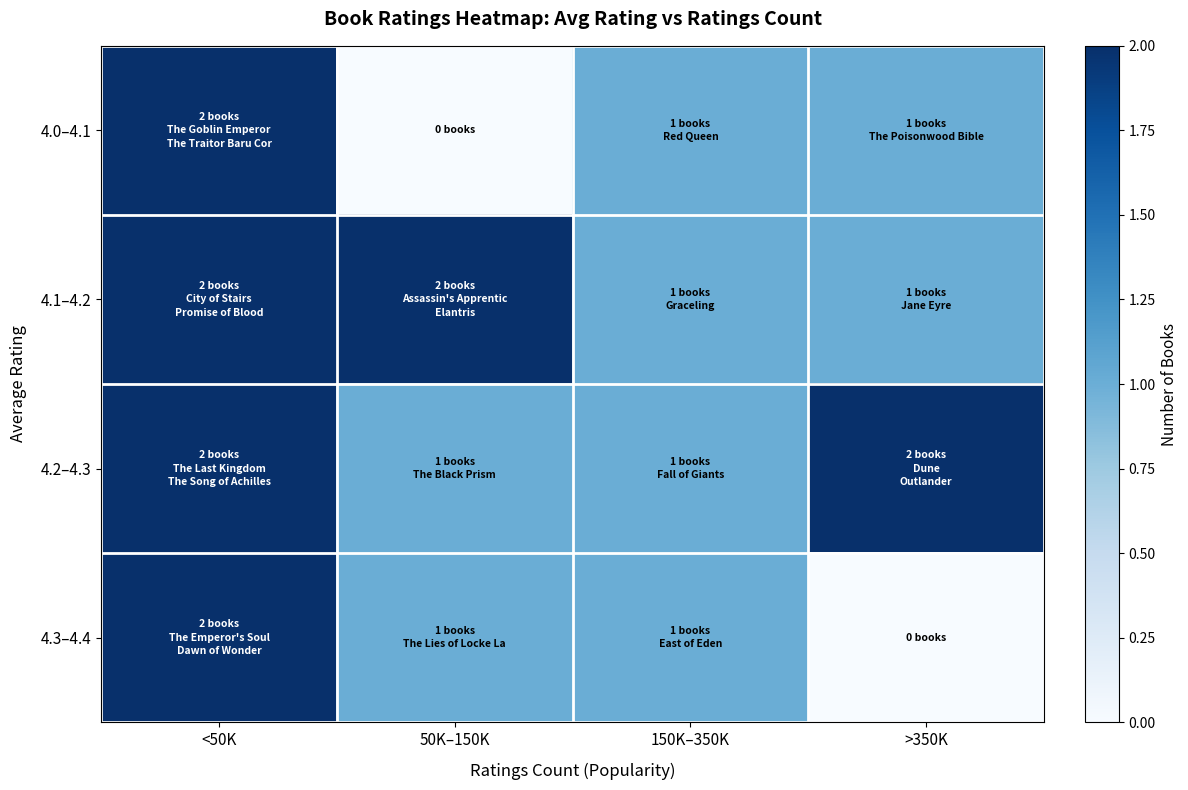

List the series in order of their peak value, lowest first.

4.0–4.1, 4.1–4.2, 4.2–4.3, 4.3–4.4